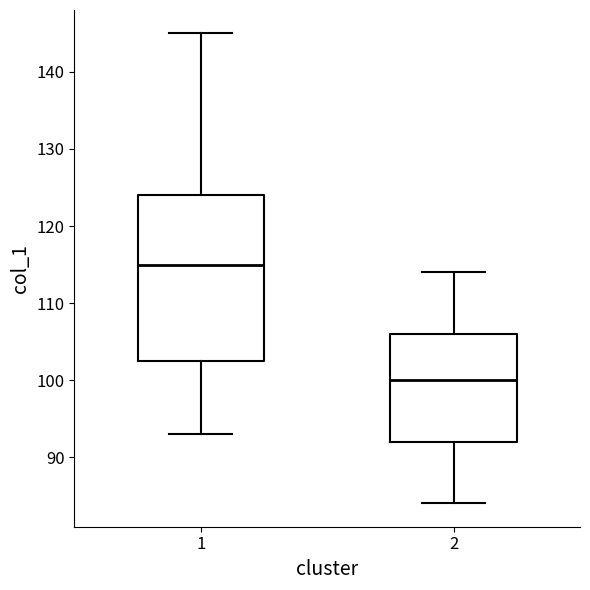

Which box's median line is the highest?

1